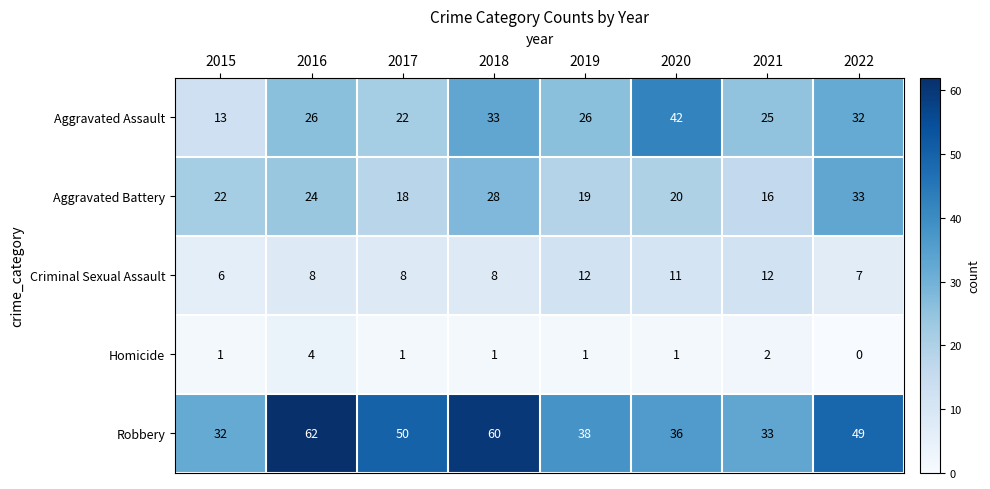

Which series has the largest range (max minus min)?

Robbery